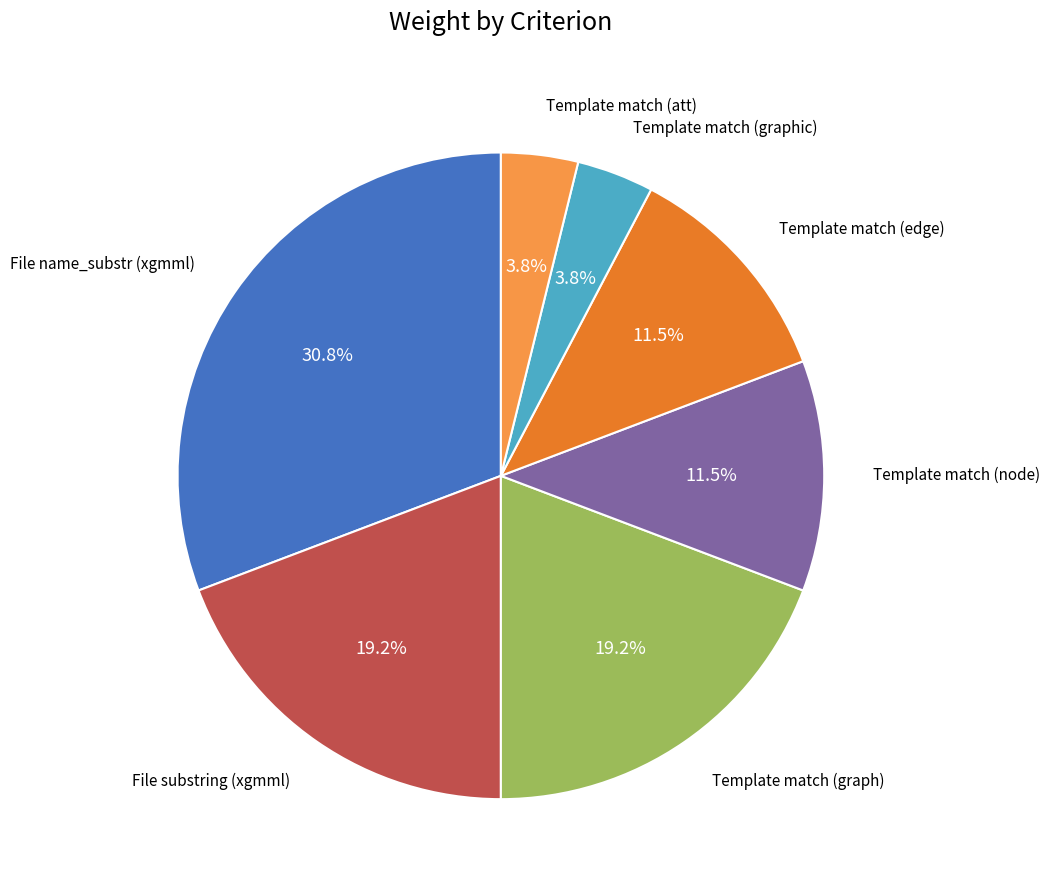

Does any single category account for the majority?

No